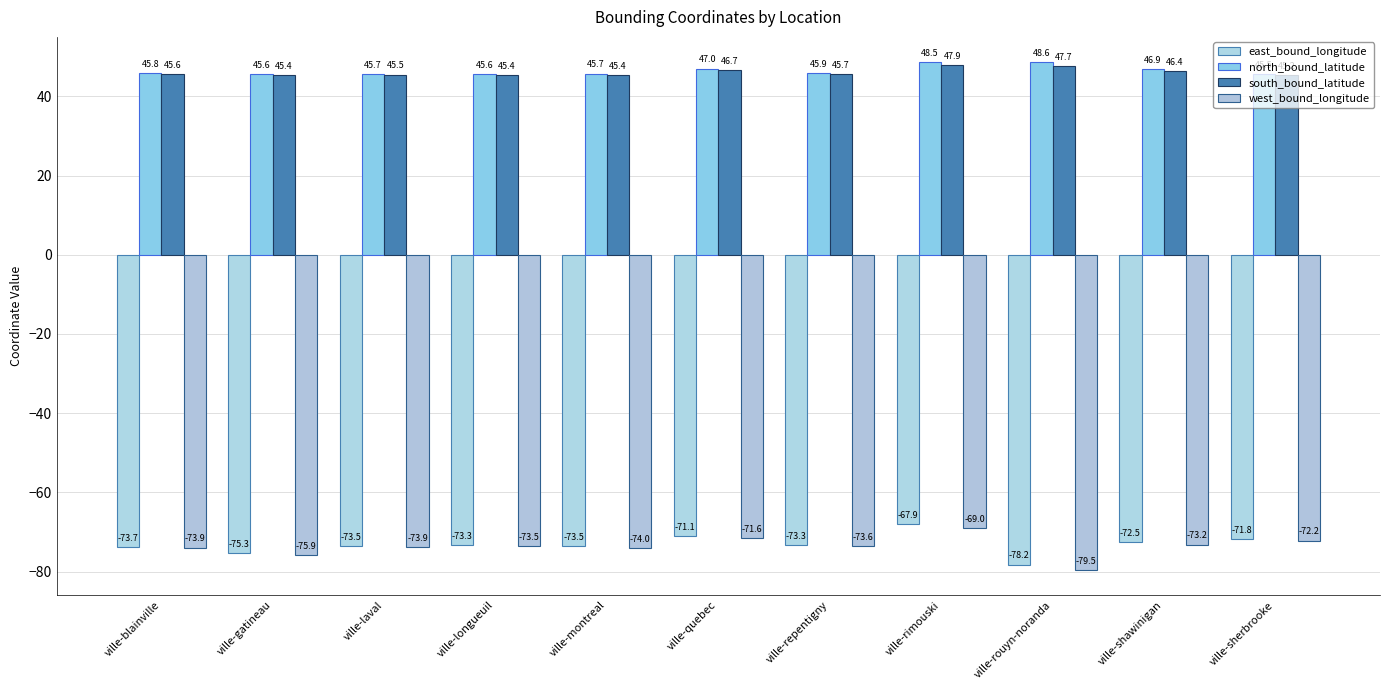

What is the spread (max minus min) of values at ville-longueuil?

119.1